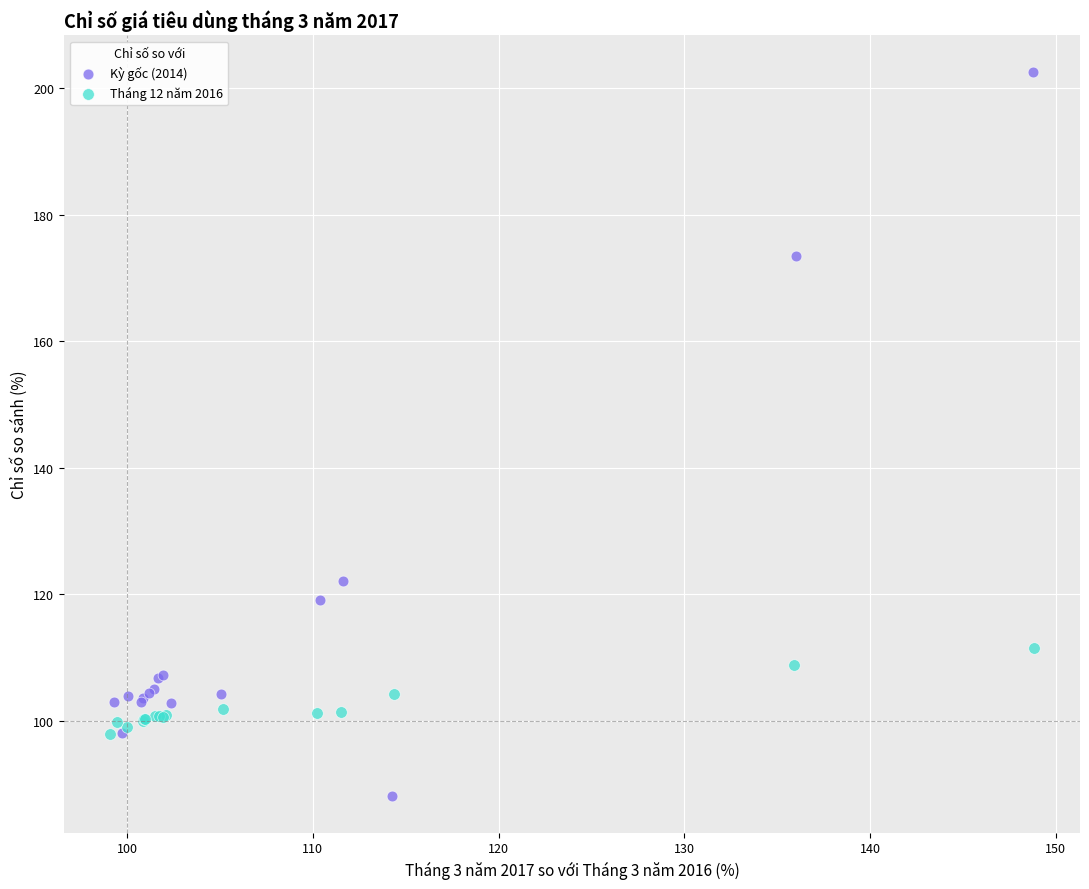

Which series reaches the maximum Y coordinate?

Kỳ gốc (2014)